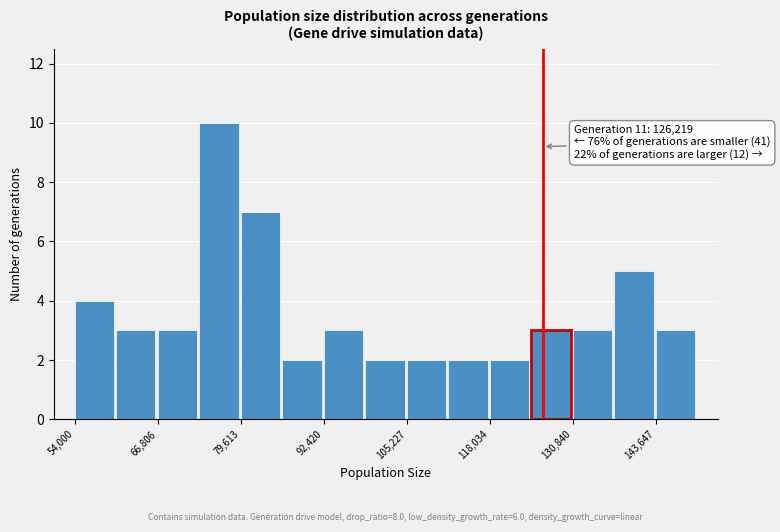

Around what value on the x-axis is the tallest bar? Give the approximate position of its centre, as read against the axis.

76000